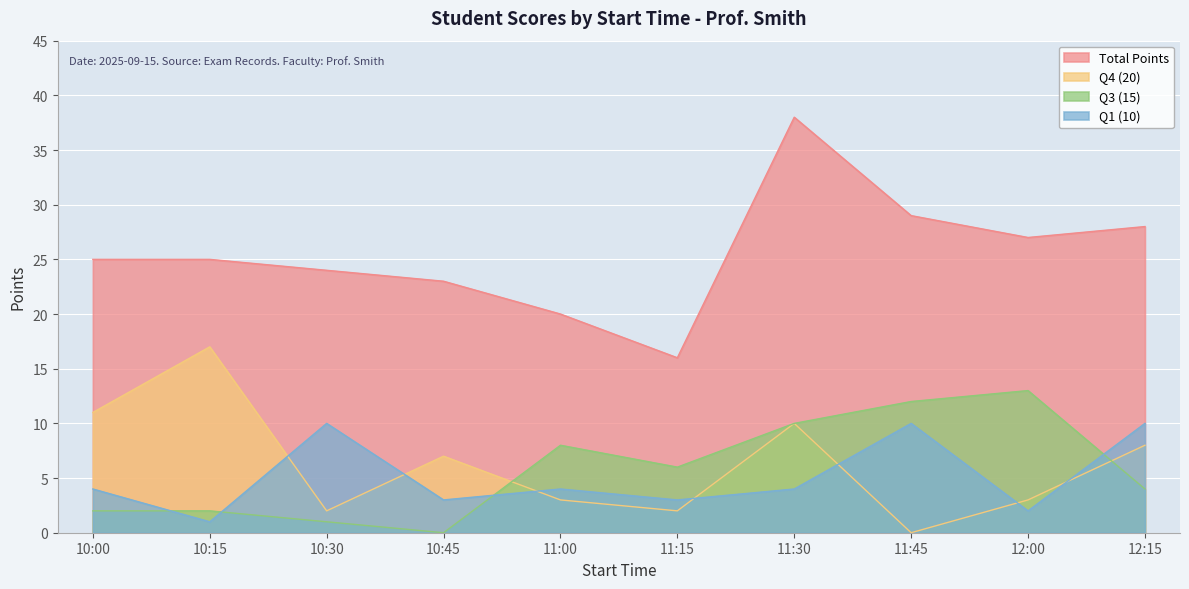

What is the sum of the Q3 (15) values at 11:45 and 10:00?

14